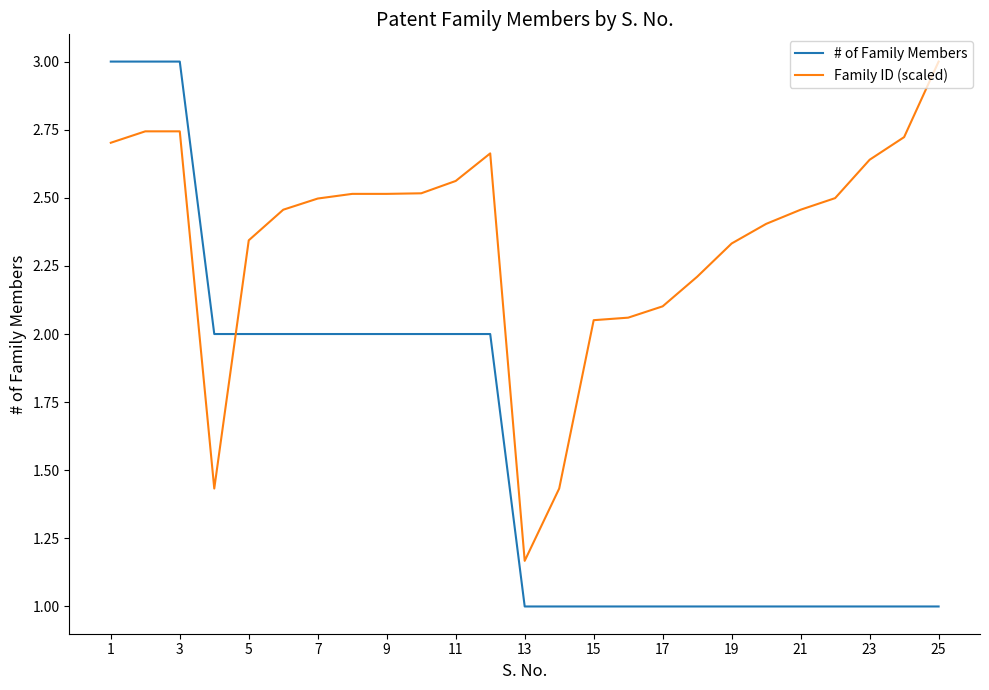

Does the chart display data point markers on the line(s)?

No